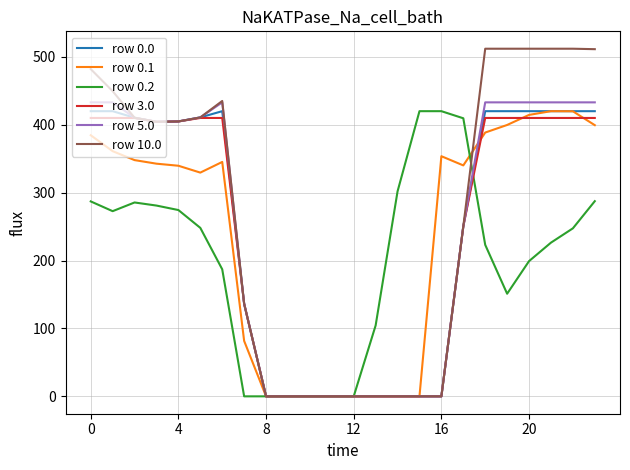

What is the maximum value for row 0.0?

420.0